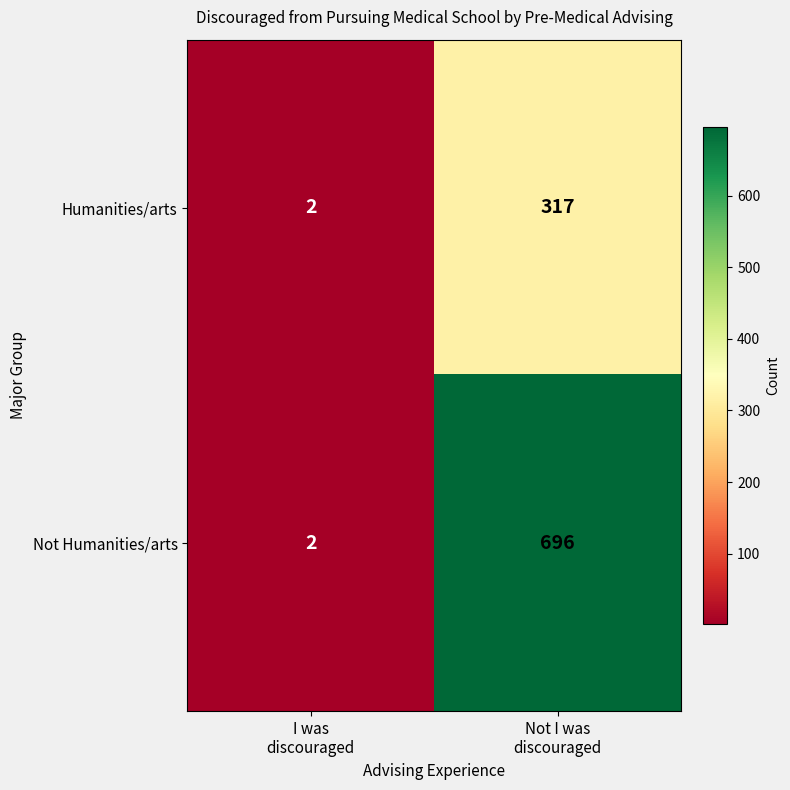

Which series has the widest spread of values?

Not Humanities/arts